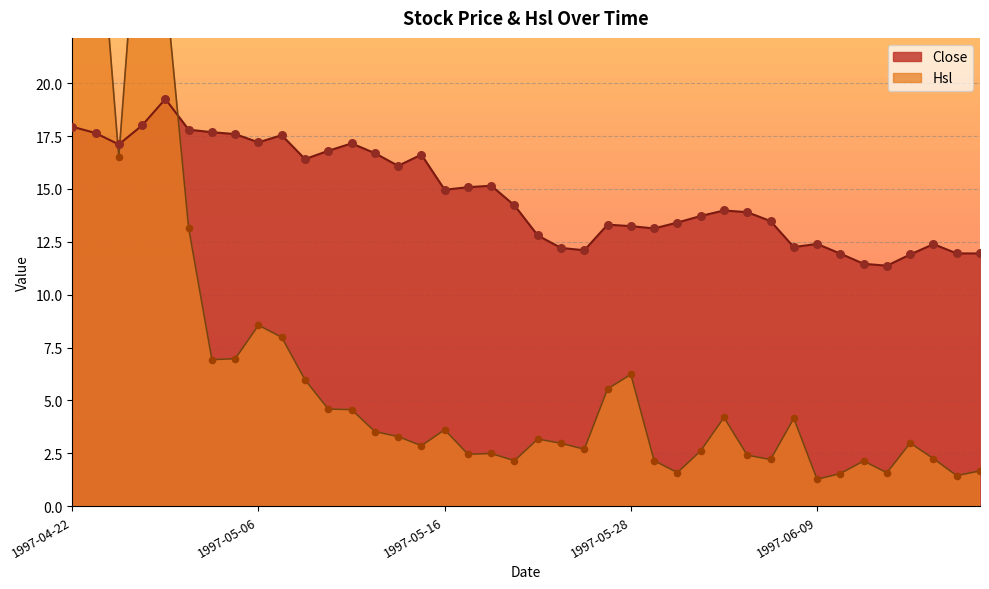

At how many categories does at least one series exceed 48?

1